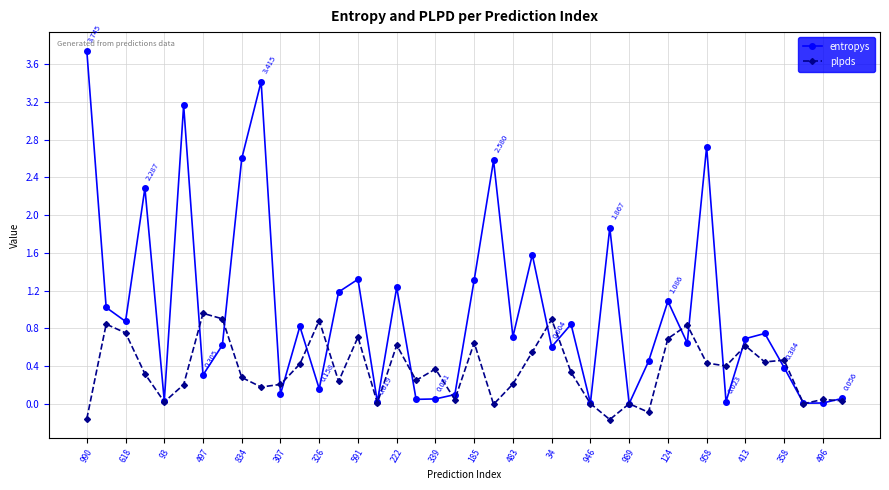

In plpds, how many points are higher than both neighbors (excluding endpoints)?

13